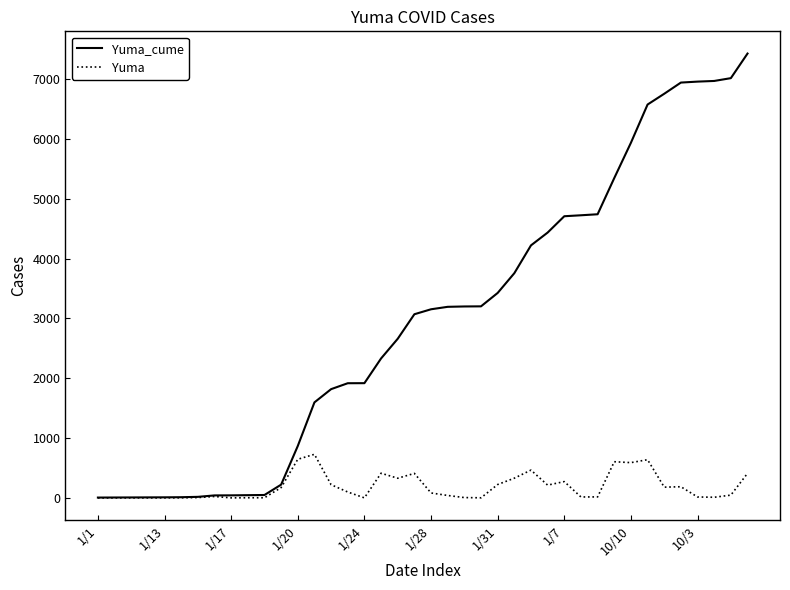

What is the sum of all Yuma values?

7421